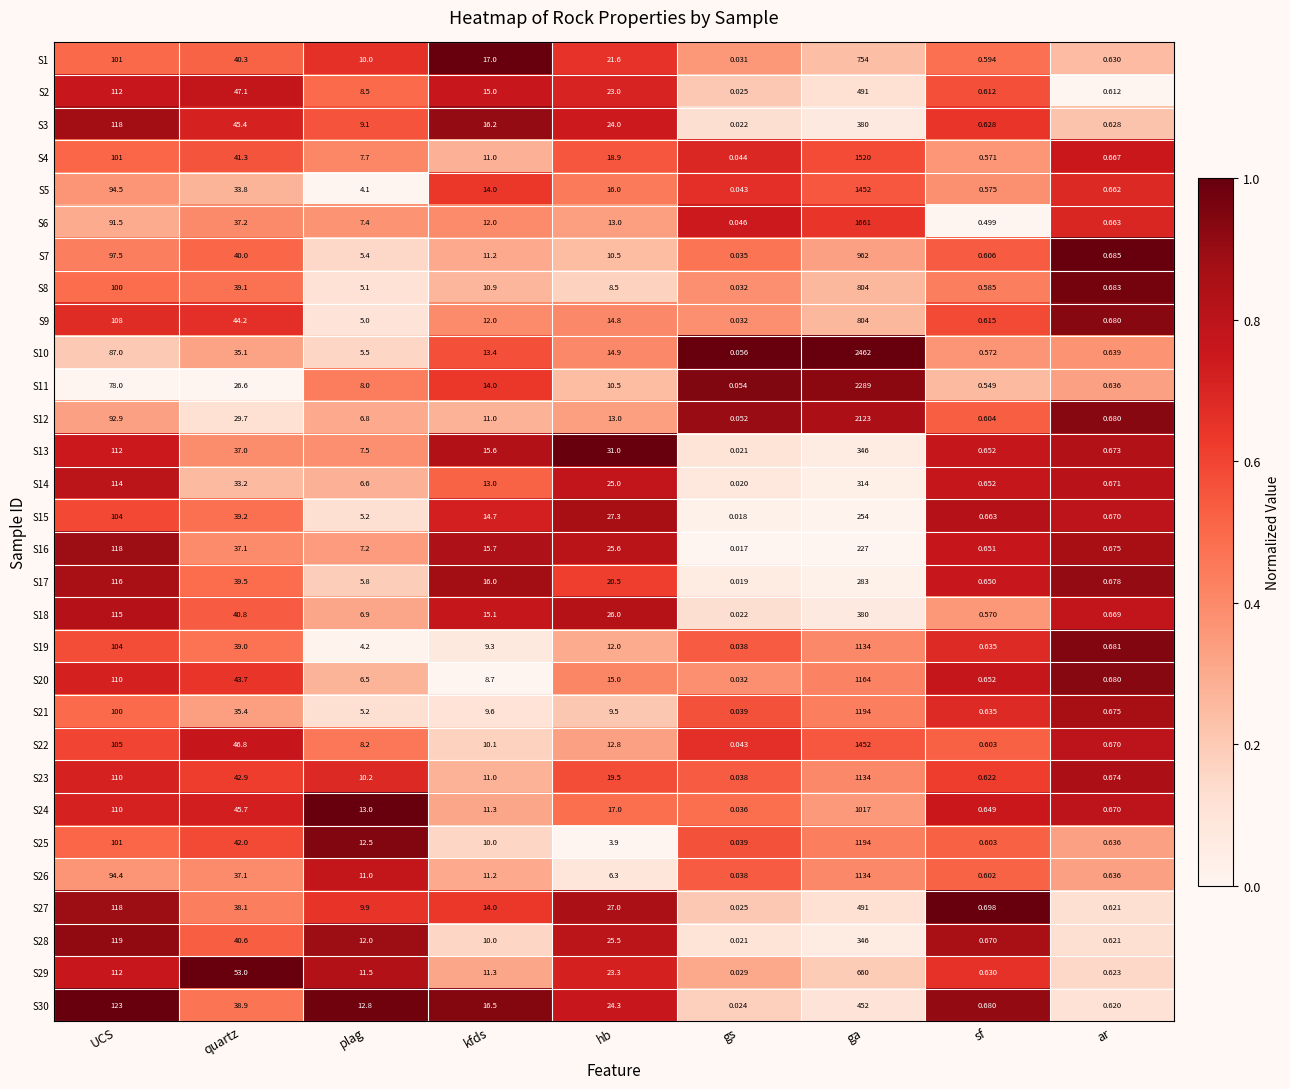

Is the value of S17 at ar greater than the value of S7 at ar?

No